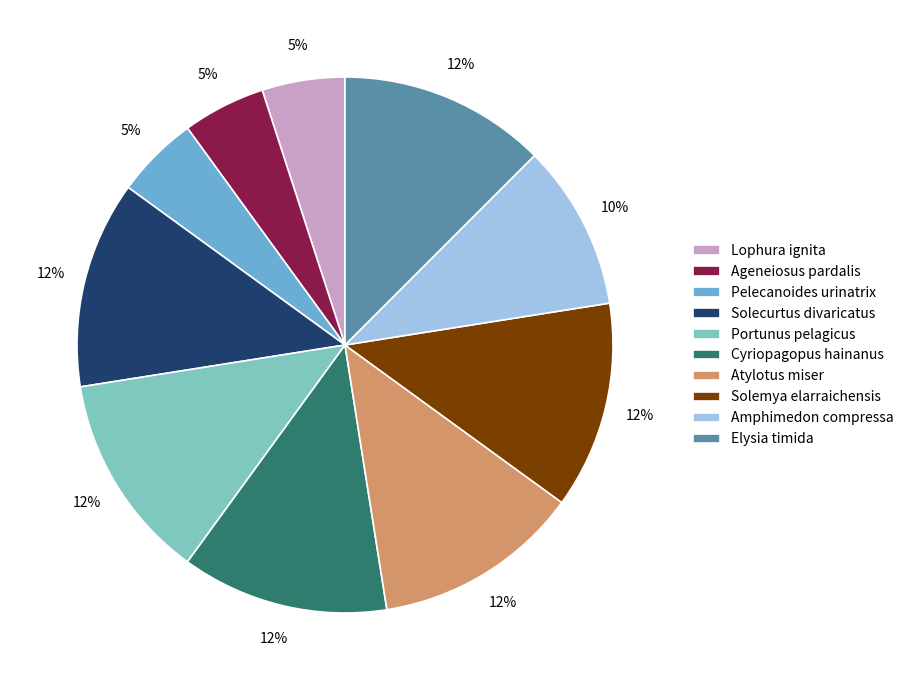

How many slices are in this pie chart?

10